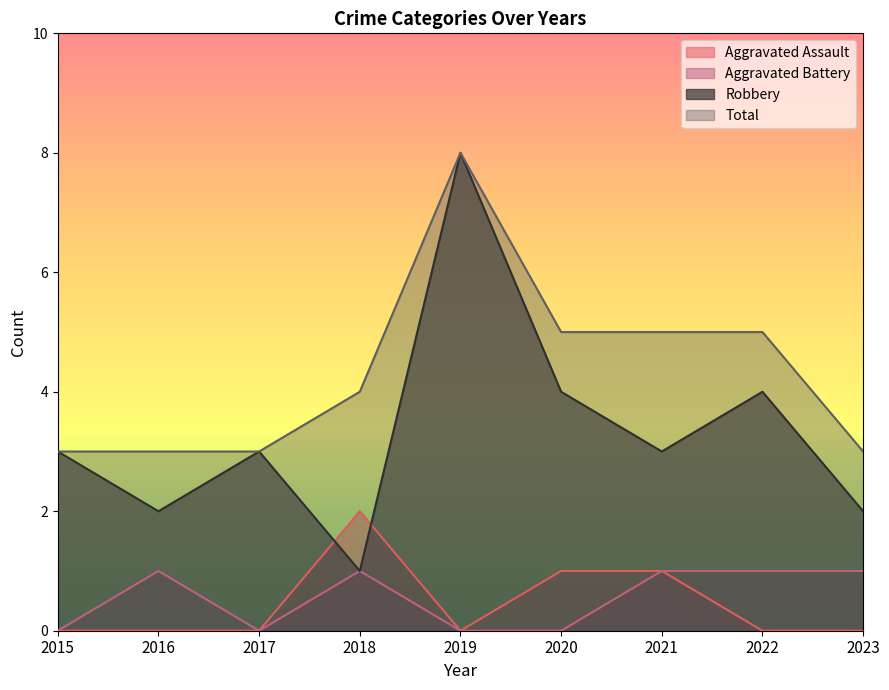

What is the difference between the maximum and second lowest values in the Total series?

5